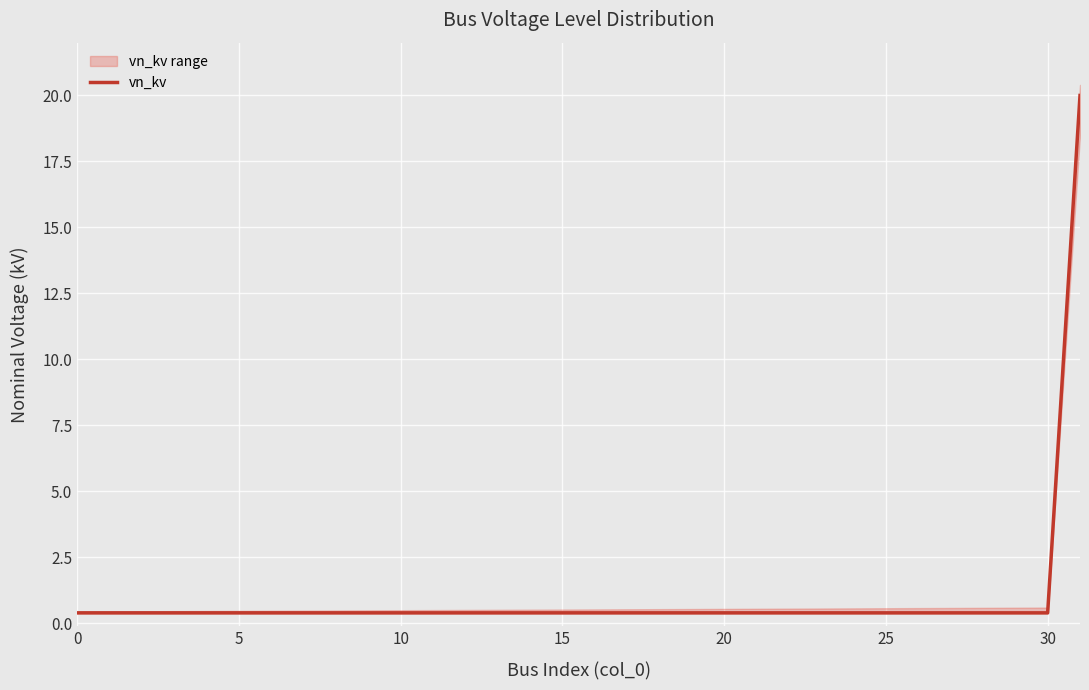

What is the maximum value shown in the chart?

20.0